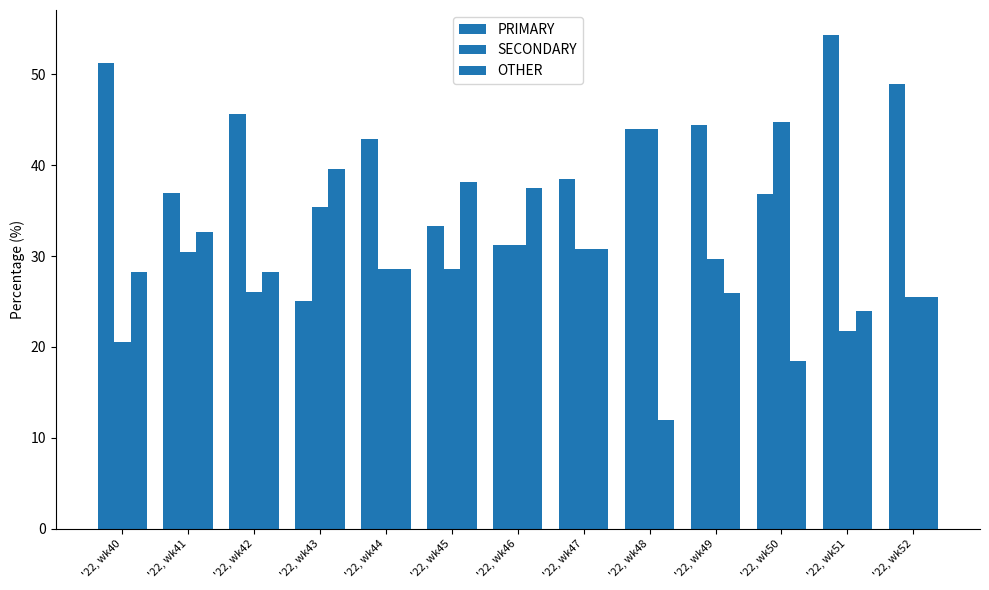

What is the value of the OTHER bar at the 11th from the left?

18.4